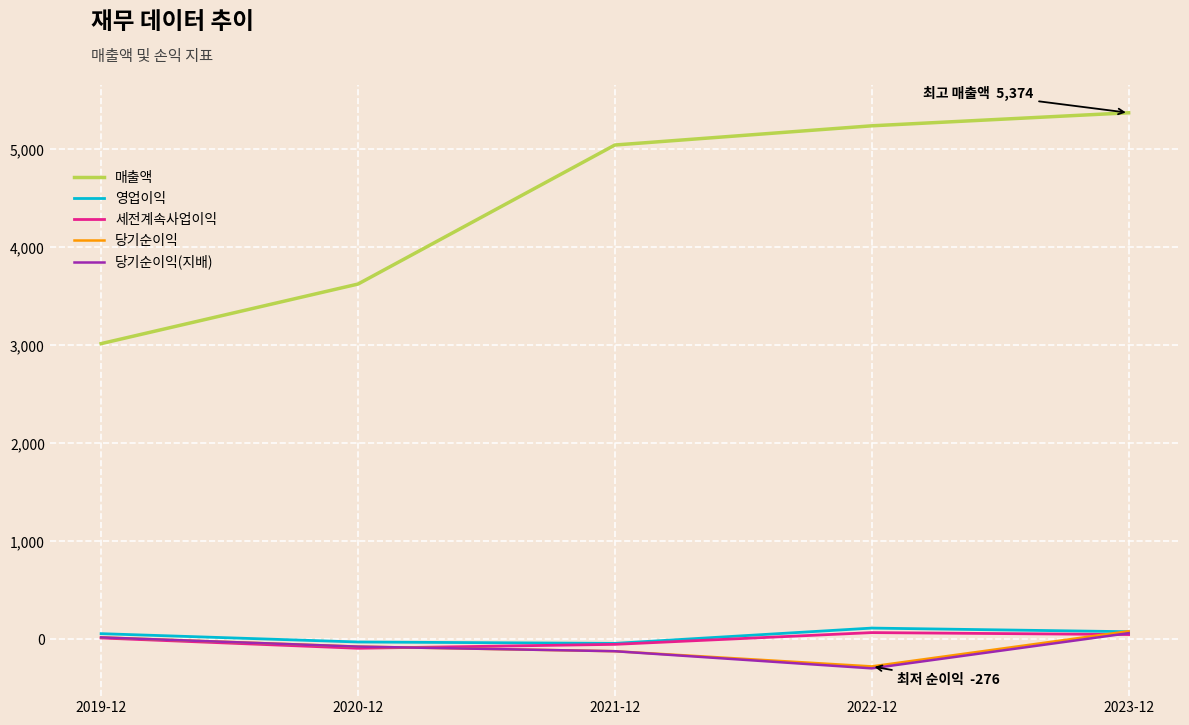

Count the number of categories in the chart.

5